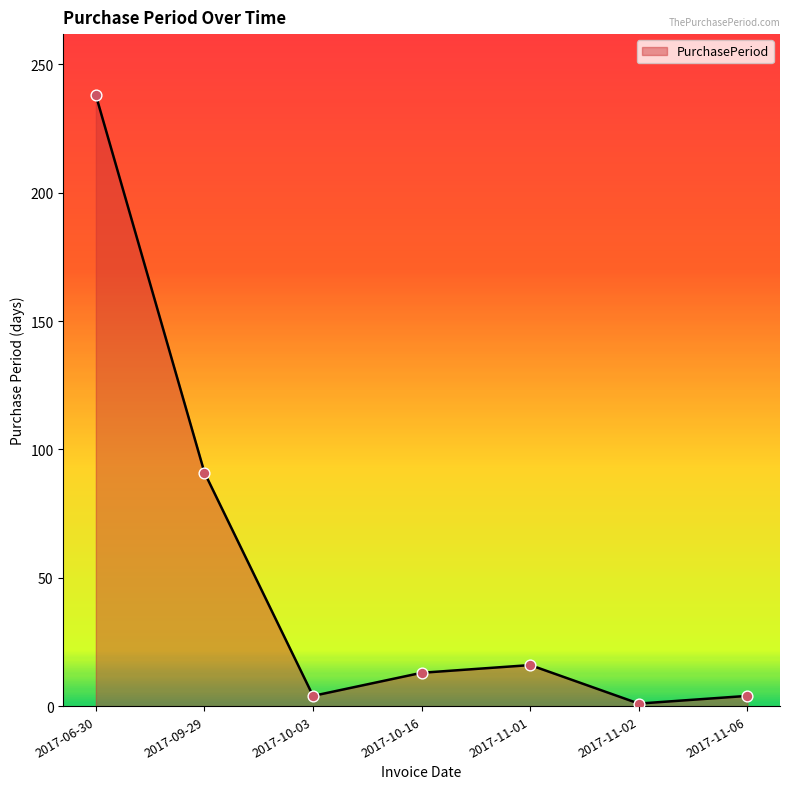

Which has a higher value, 2017-11-01 or 2017-10-16?

2017-11-01